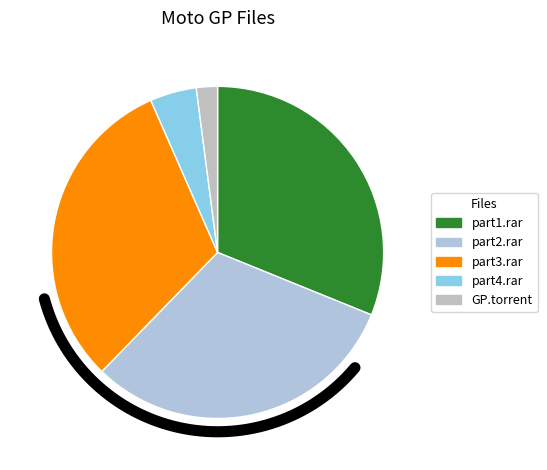

To the nearest percent, what is the combined percentage of Moto Gp 2.part2.rar and Moto Gp 2.part4.rar?

36%